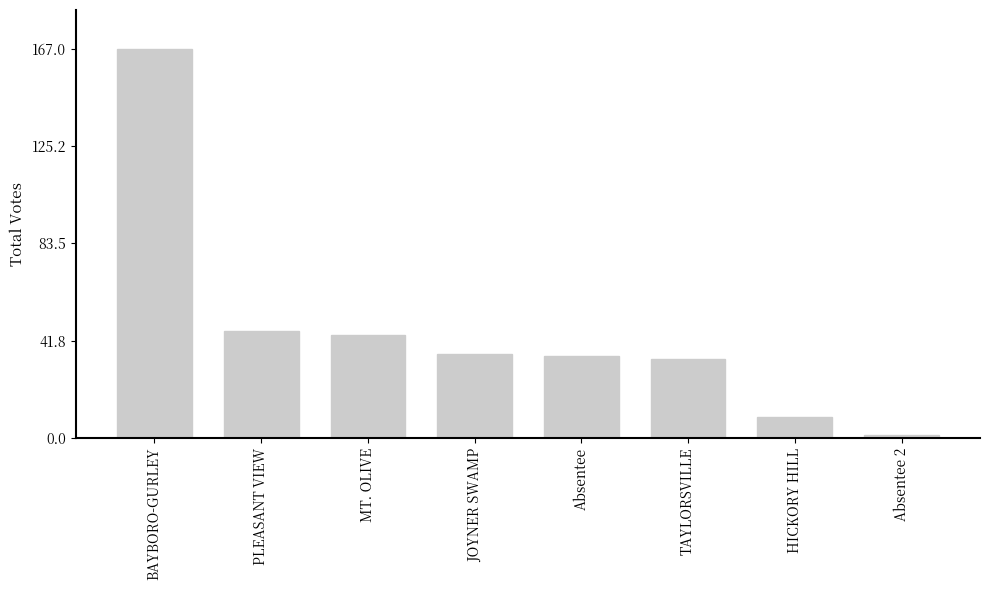

What is the approximate value at Absentee, to the nearest 10?

40